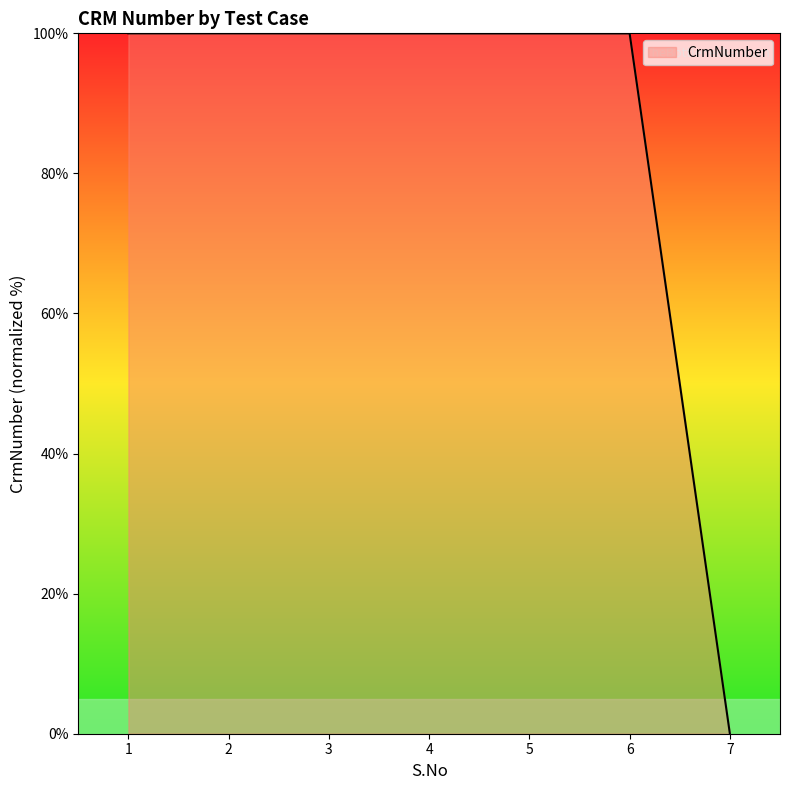

Reading left to right, transcribe all the data shown in this chart.

100.0	100.0	100.0	100.0	100.0	100.0	0.0